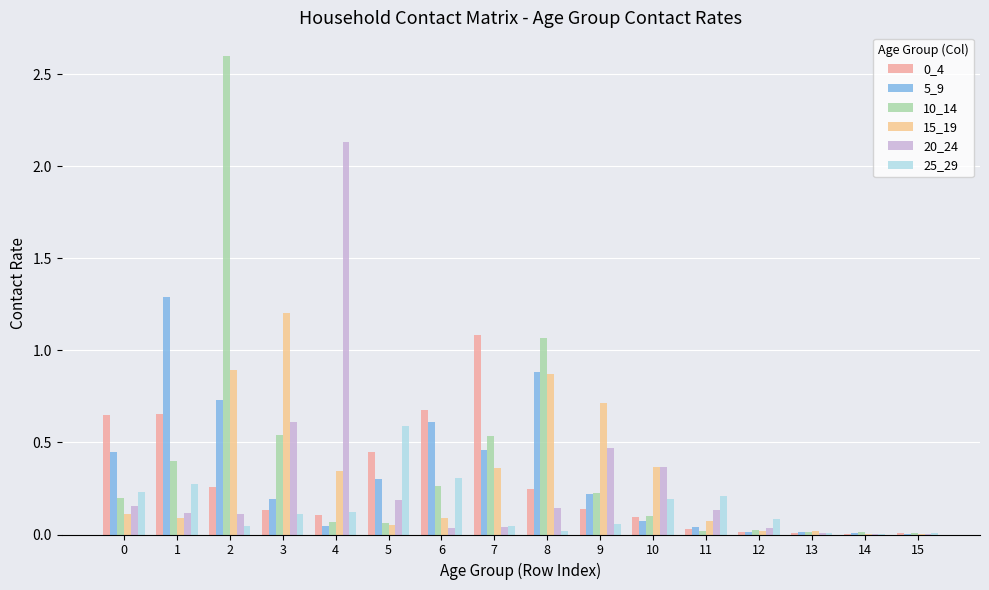

The 15_19 series shows 0.6 at 10. True or false?

False